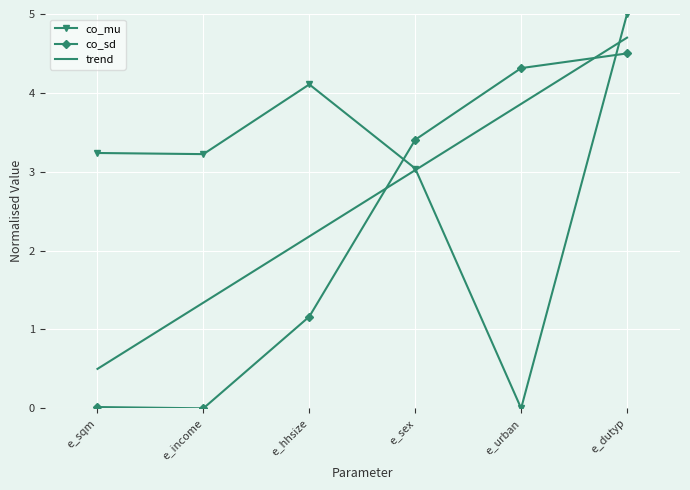

At which category does co_sd reach its first local valley?

e_income